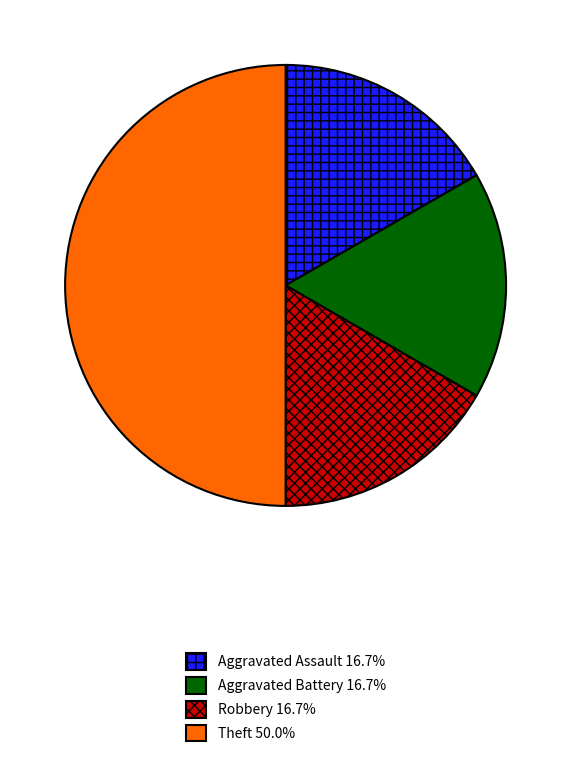

The Robbery slice represents 17% of the pie. True or false?

True